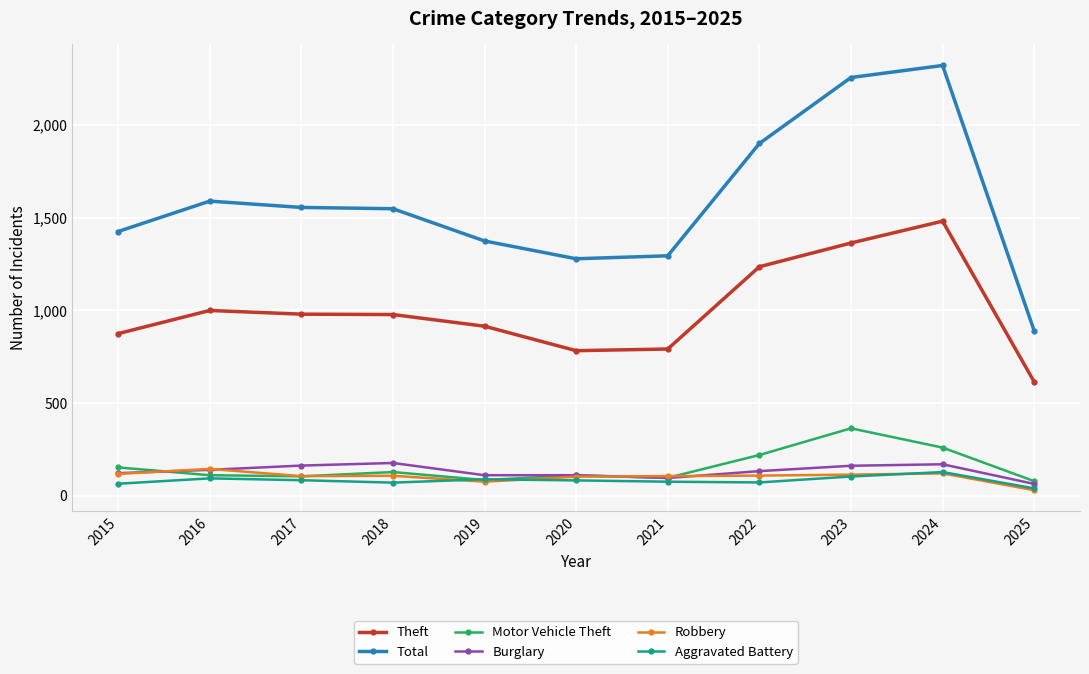

What is the average value of the Aggravated Battery series?

81